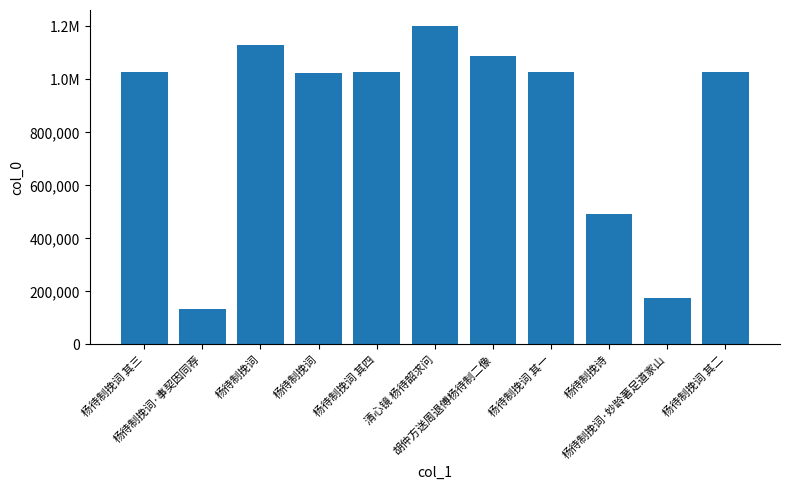

What is the change in value from 杨待制挽词·事契因同荐 to 清心镜 杨待韶求问?

+1066704